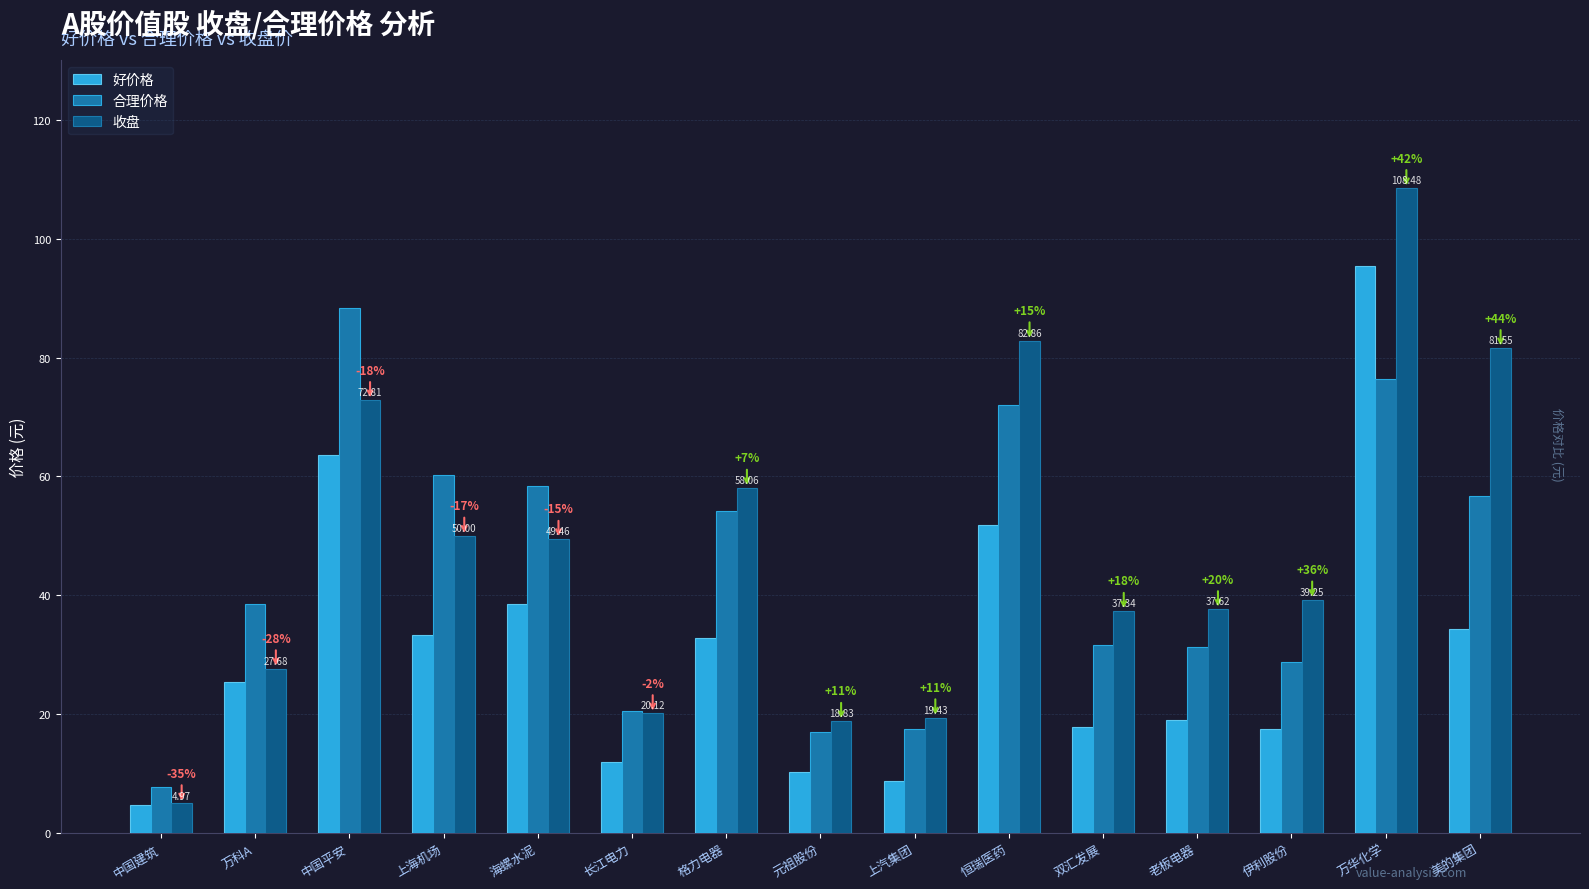

What are all the series names shown in the legend?

好价格, 合理价格, 收盘